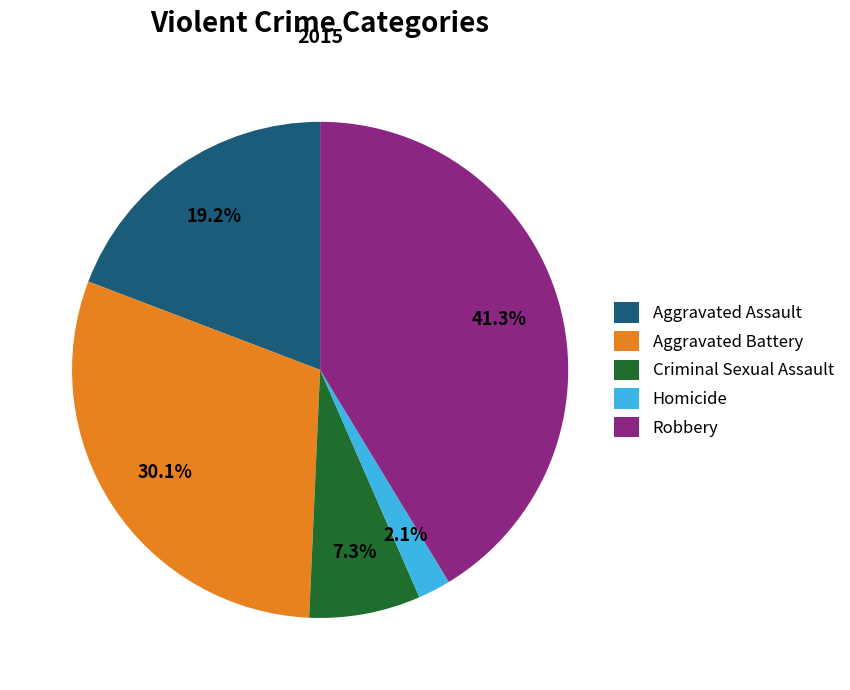

Combined, do Aggravated Assault and Aggravated Battery account for over 50%?

No